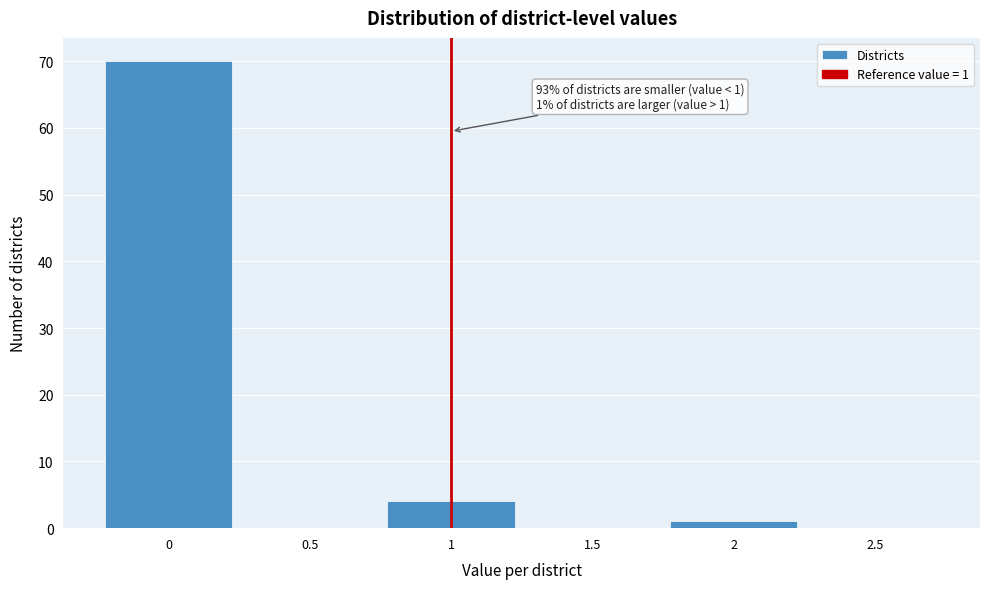

Which range on the x-axis has the tallest bar?

-0.25 to 0.25